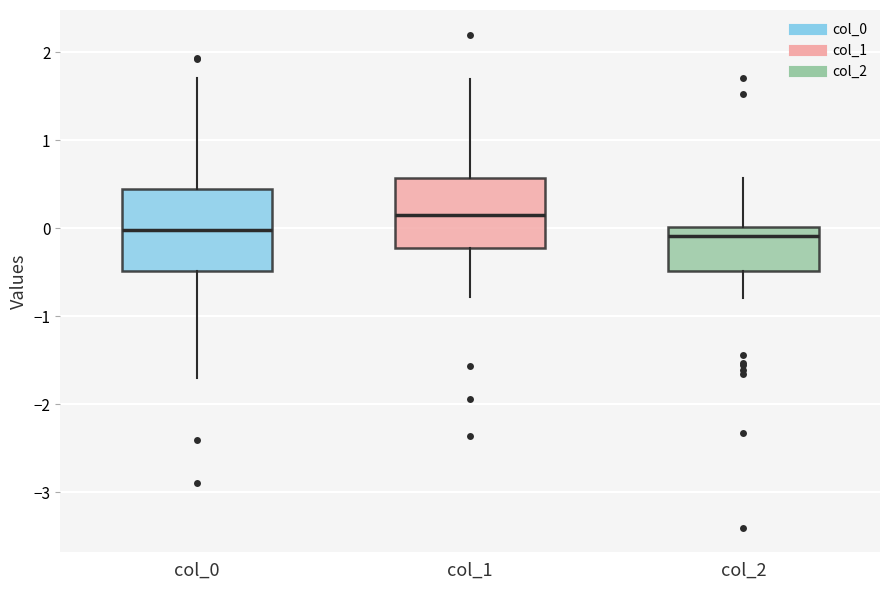

Which box is the tallest, from its lower edge to its upper edge?

col_0